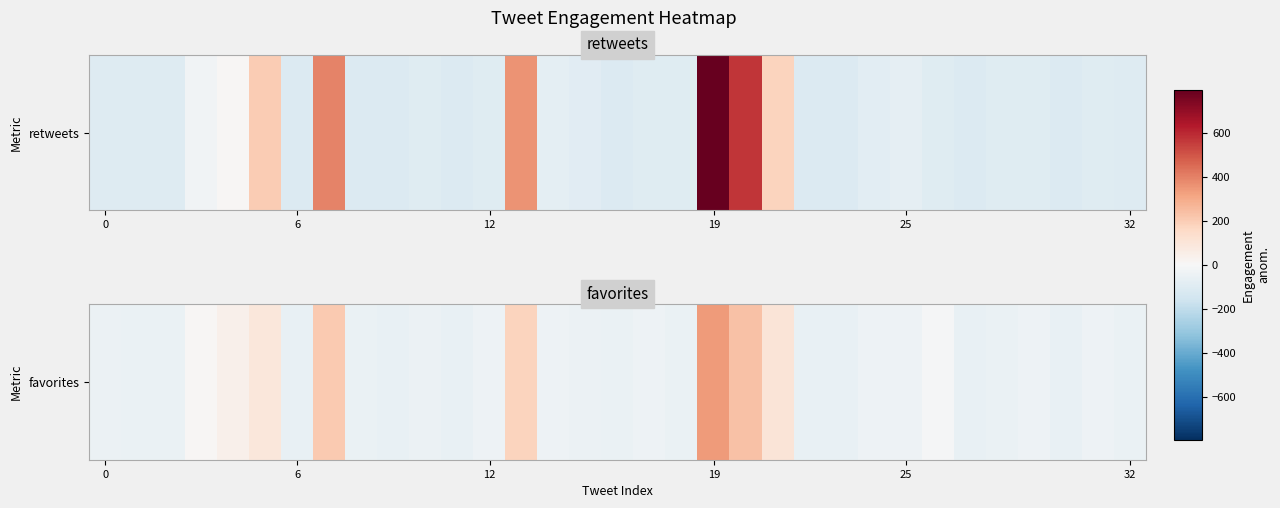

What is the smallest value displayed?

-58